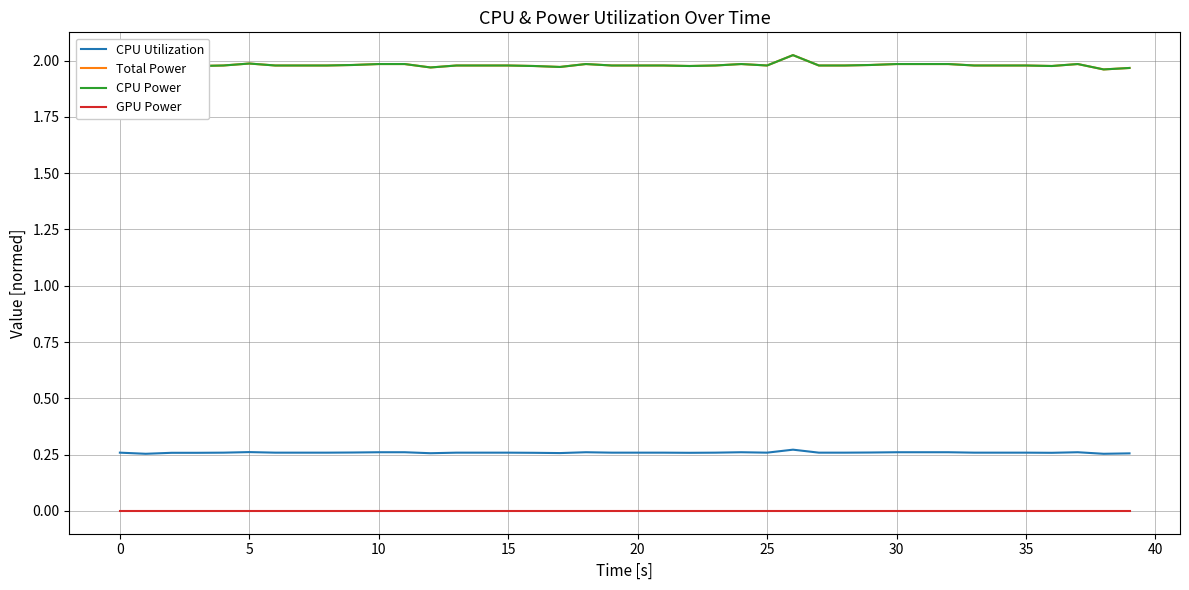

What is the label of the 11th point from the right?

29